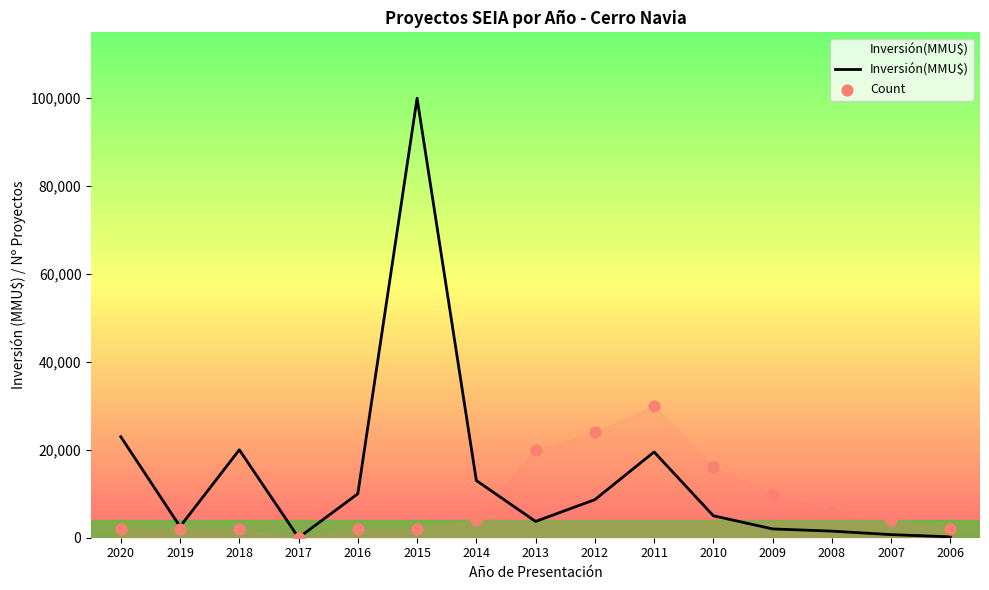

Which series reaches the maximum Y coordinate?

Inversión(MMU$)